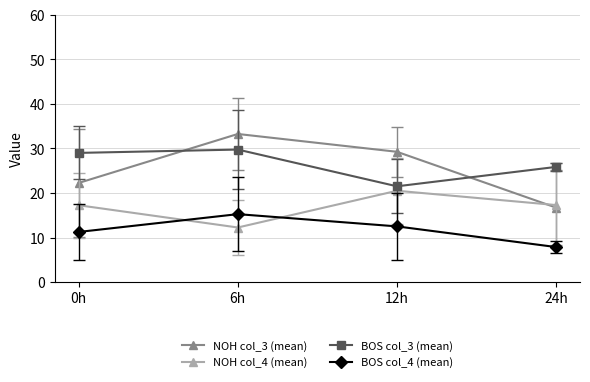

True or false: BOS col_3 (mean) and BOS col_4 (mean) cross at least once.

False